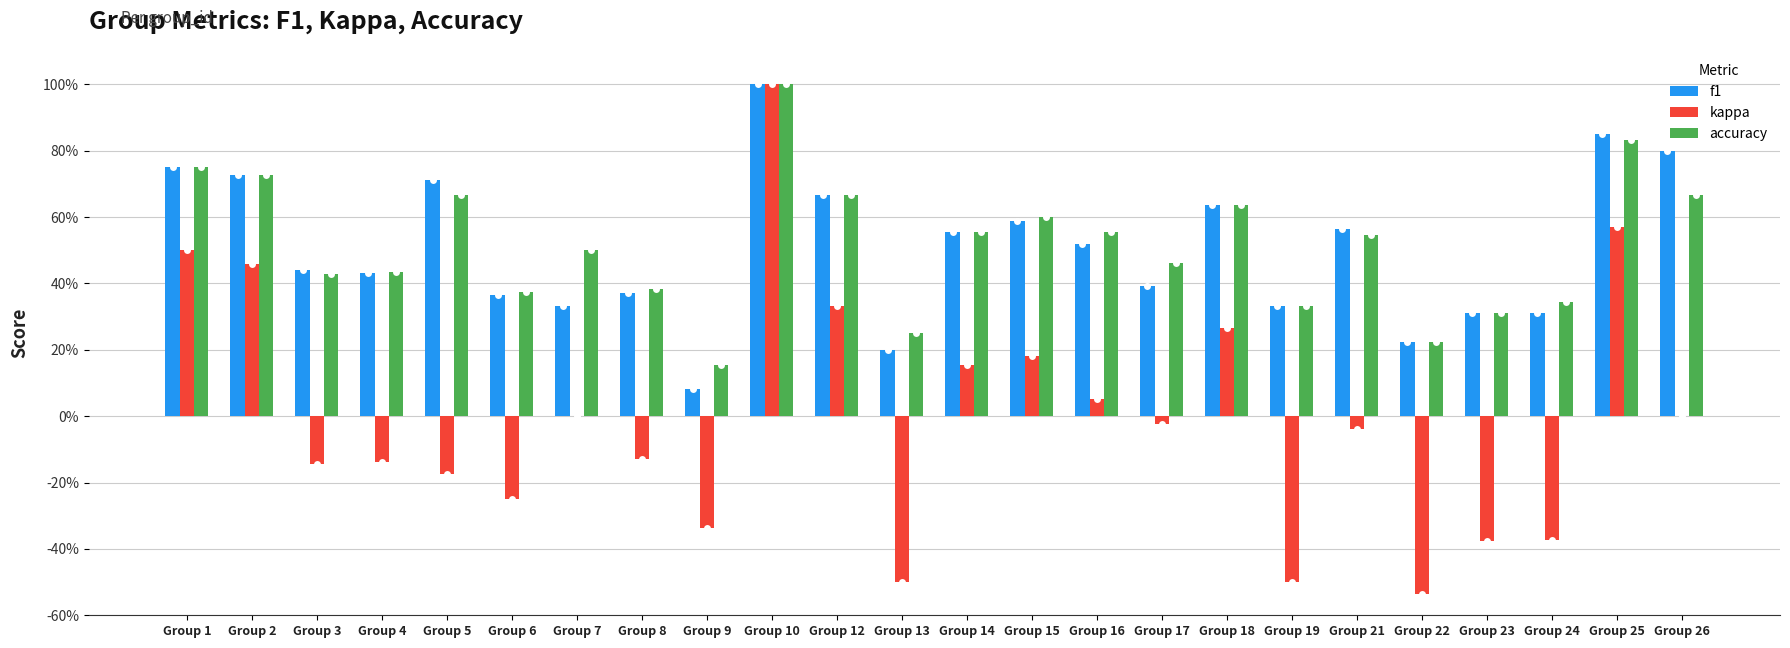

Are the bars horizontal?

No